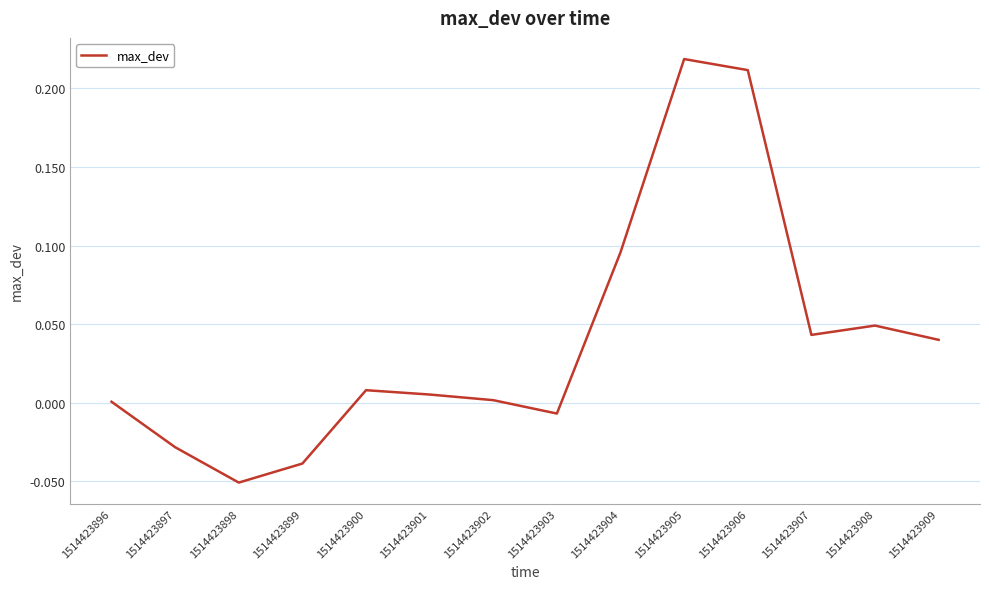

What is the difference between the maximum and minimum values?

0.3